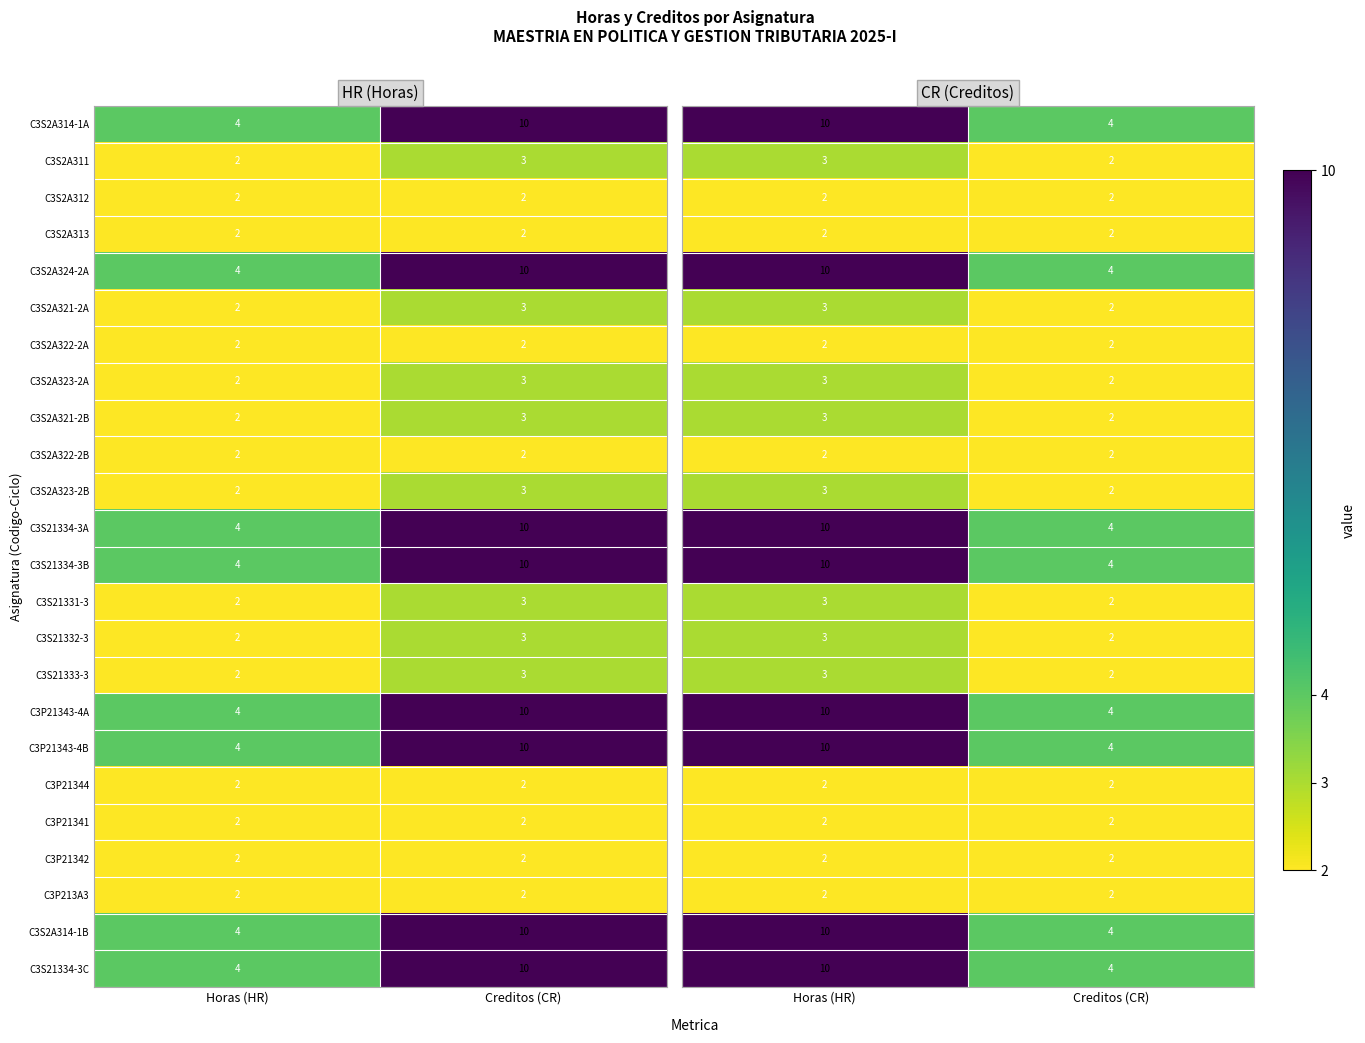

What is the sum of all C3P21343-4A values?

14